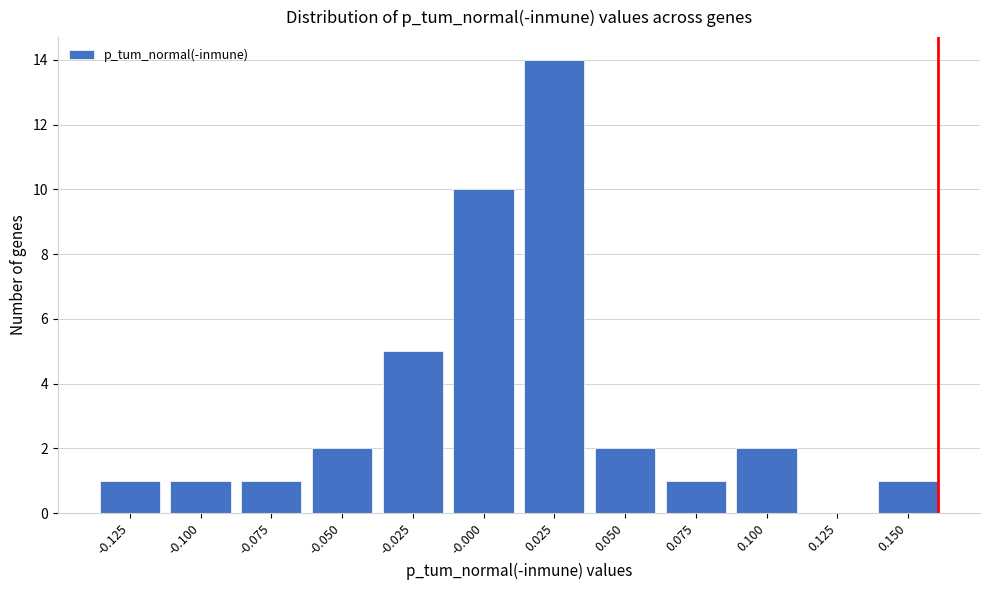

Reading right to left, list all the values displayed in this chart.

0.150=1	0.125=0	0.100=2	0.075=1	0.050=2	0.025=14	-0.000=10	-0.025=5	-0.050=2	-0.075=1	-0.100=1	-0.125=1